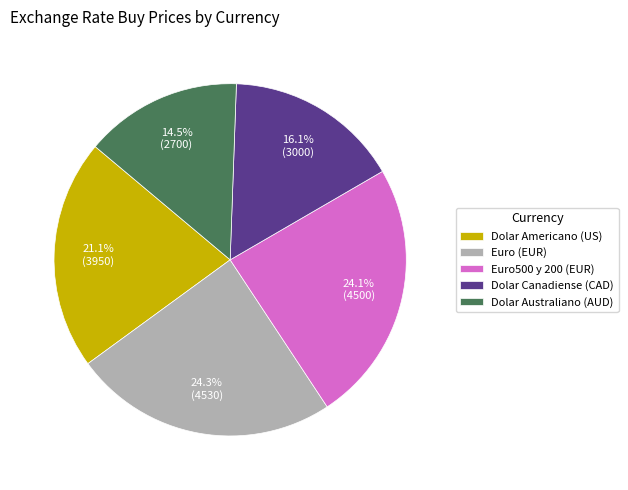

What is the smallest slice in the pie chart?

Dolar Australiano (AUD)